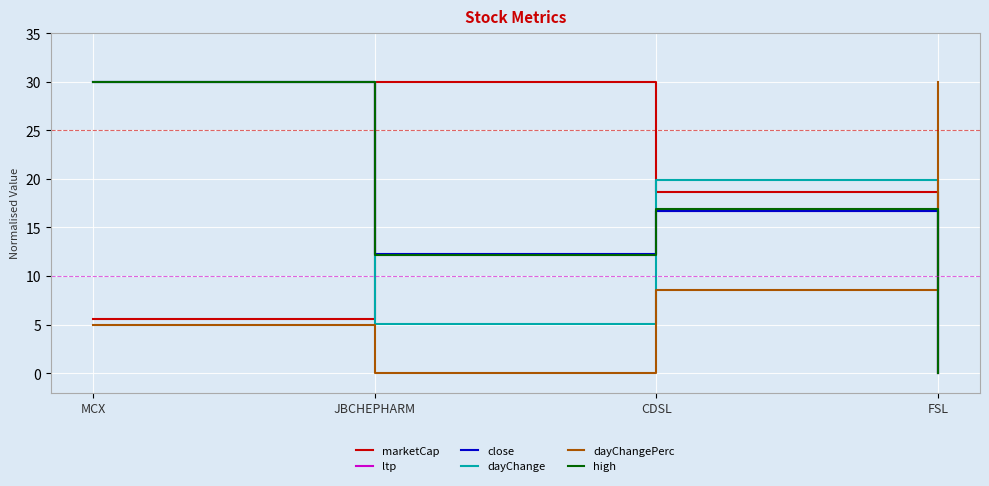

Where does the high series first go above 16?

MCX